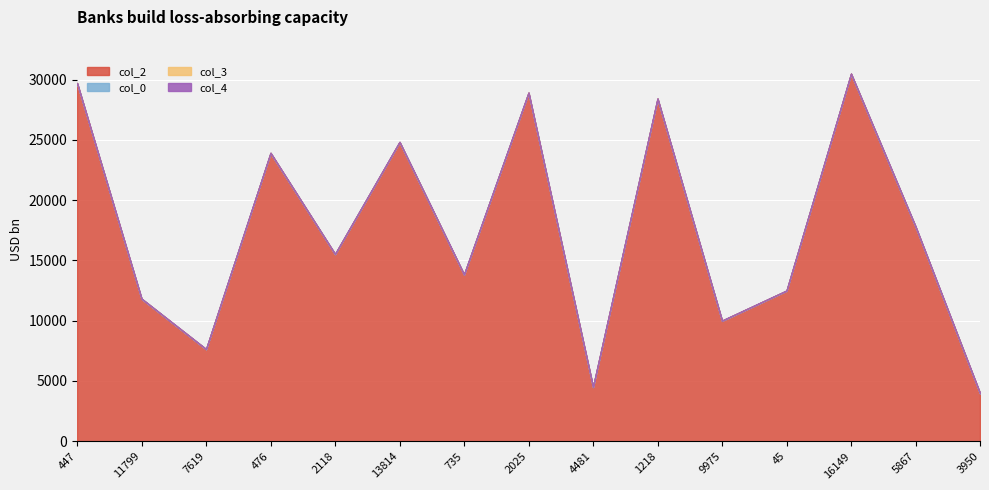

What is the approximate value of col_2 at 11799, to the nearest 100?

11800